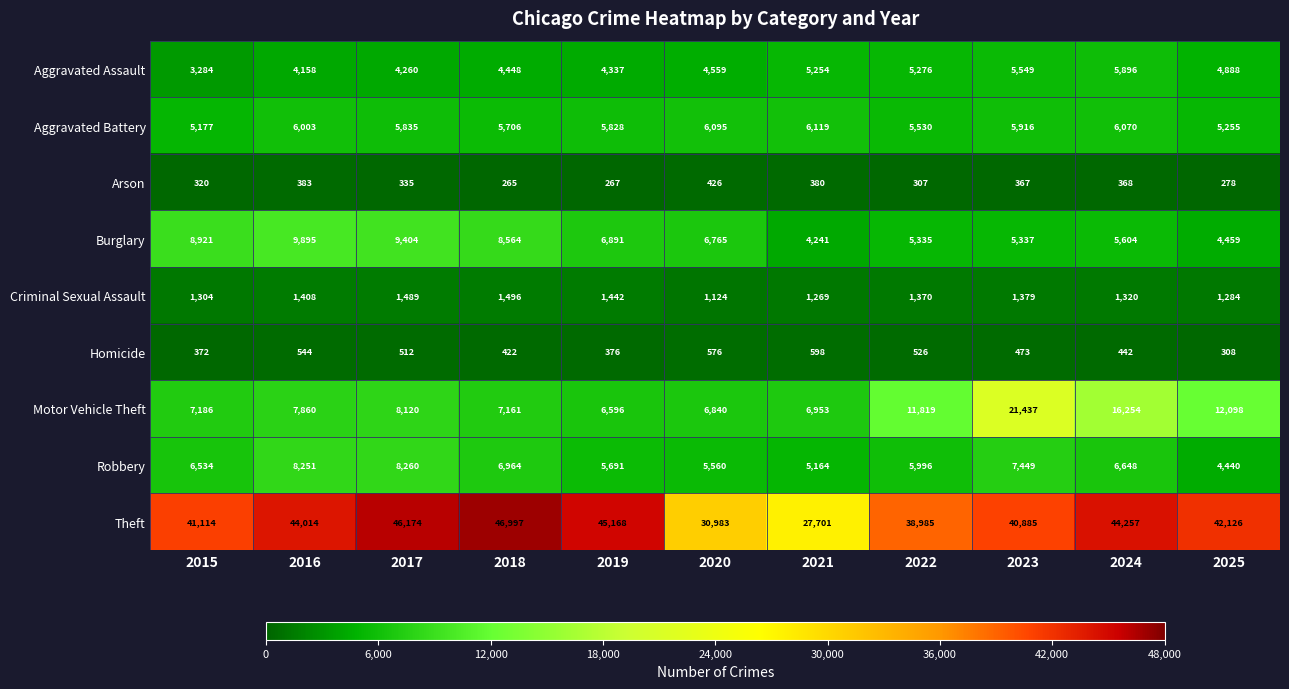

Which series has the largest range (max minus min)?

Theft